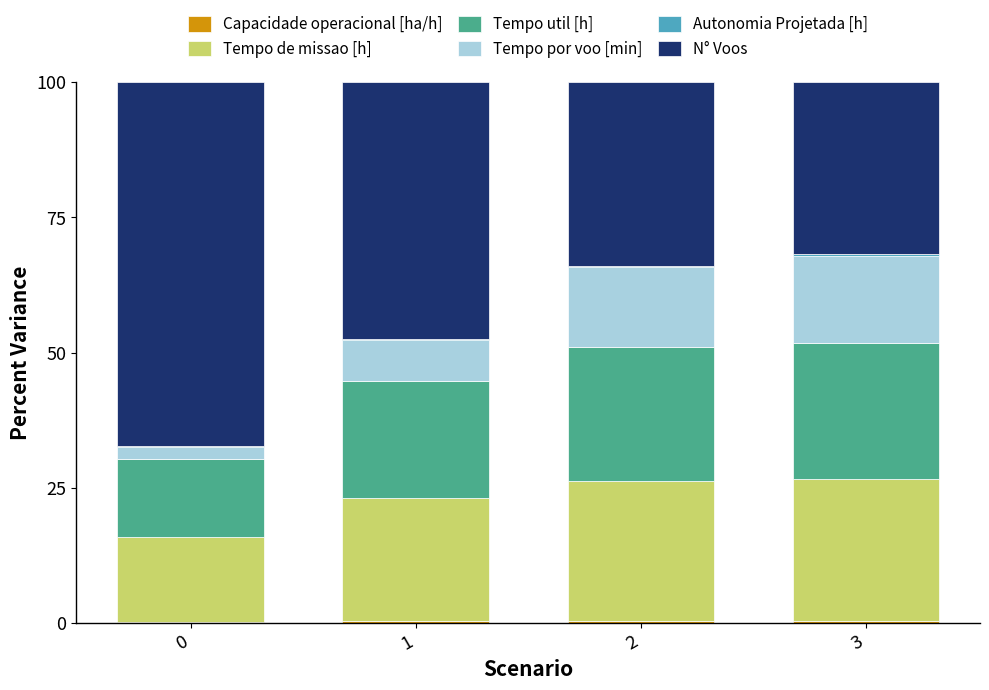

What is the difference between the maximum and minimum values in the Autonomia Projetada [h] series?

0.3